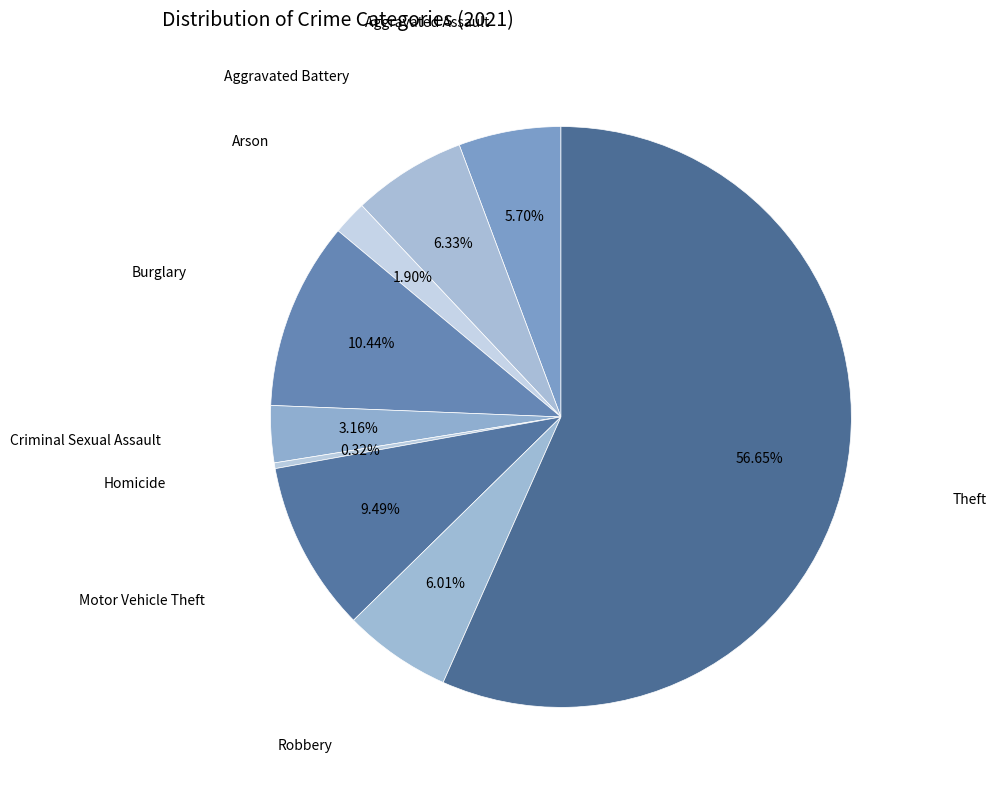

To the nearest percent, what portion does Aggravated Battery represent?

6%